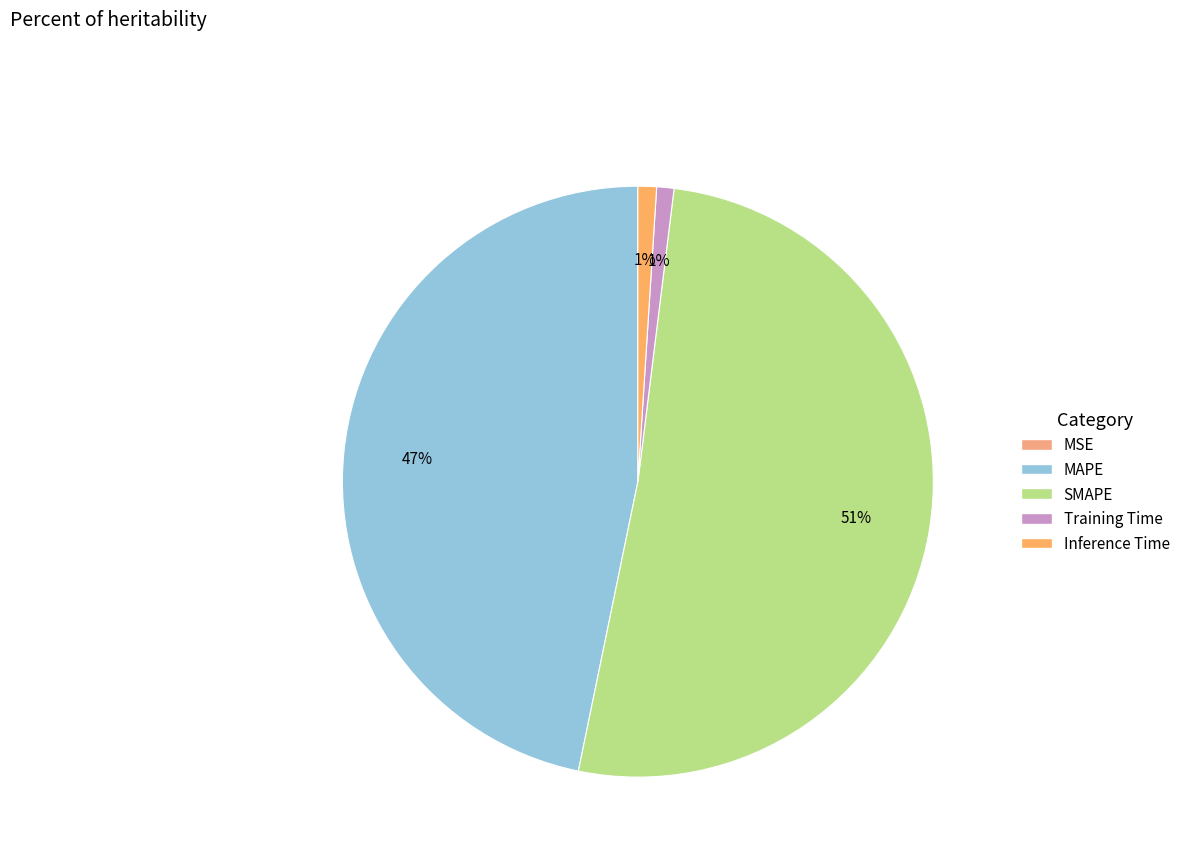

Is there any slice that represents more than half of the pie?

Yes